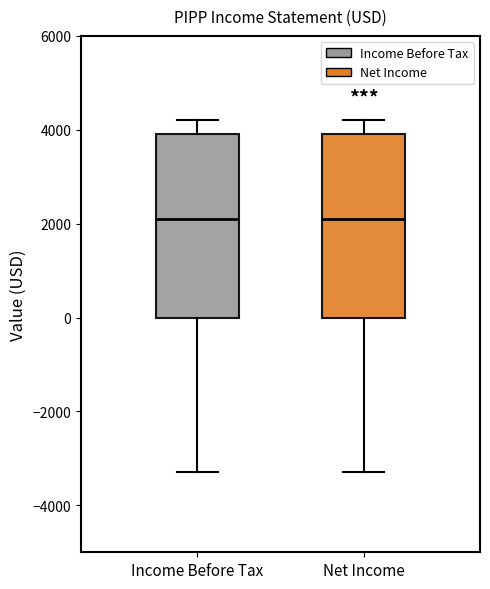

Reading left to right, read every box against the y-axis: the position of its median line, the range the box covers, and the ends of its whiskers. The values are not printed on the chart, so give them approximately, as read against the axis.

Income Before Tax: median 2200, box 0 to 4000, whiskers -3200 to 4200
Net Income: median 2200, box 0 to 4000, whiskers -3200 to 4200